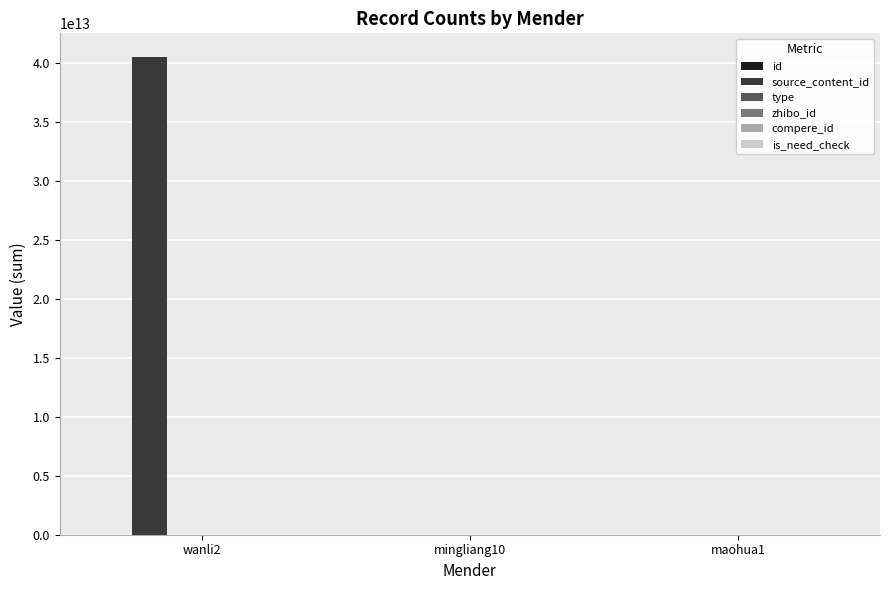

Which label corresponds to the largest value in the chart?

wanli2